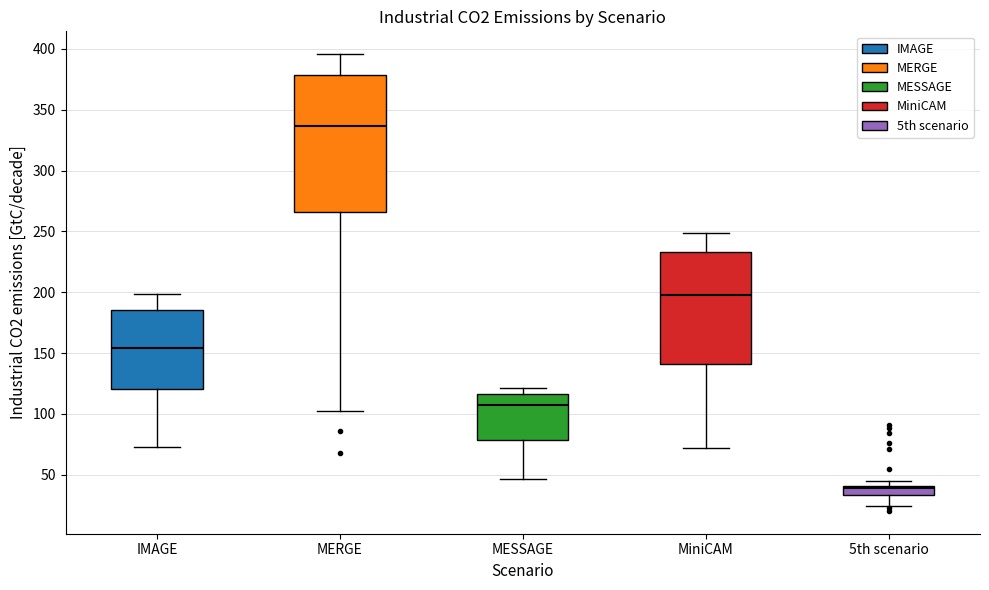

Where is the lower edge of the box for MiniCAM on the y-axis? The values are not printed on the chart, so give them approximately, as read against the axis.

140